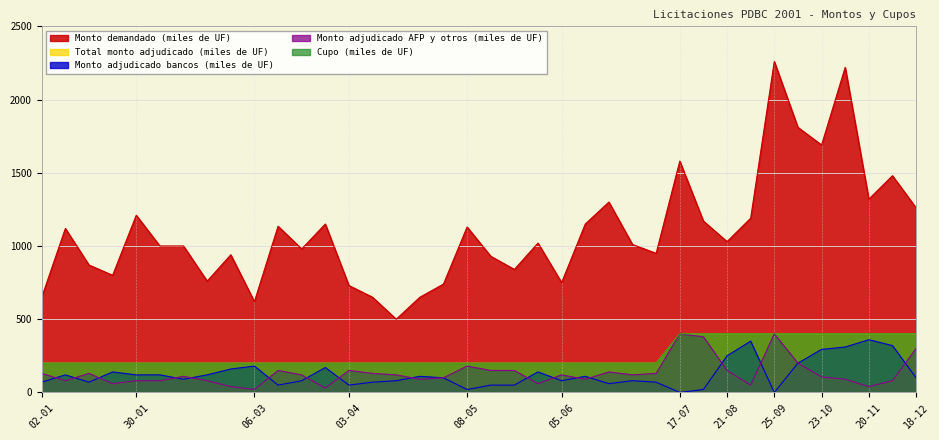

Which label corresponds to the smallest value in the chart?

17-07